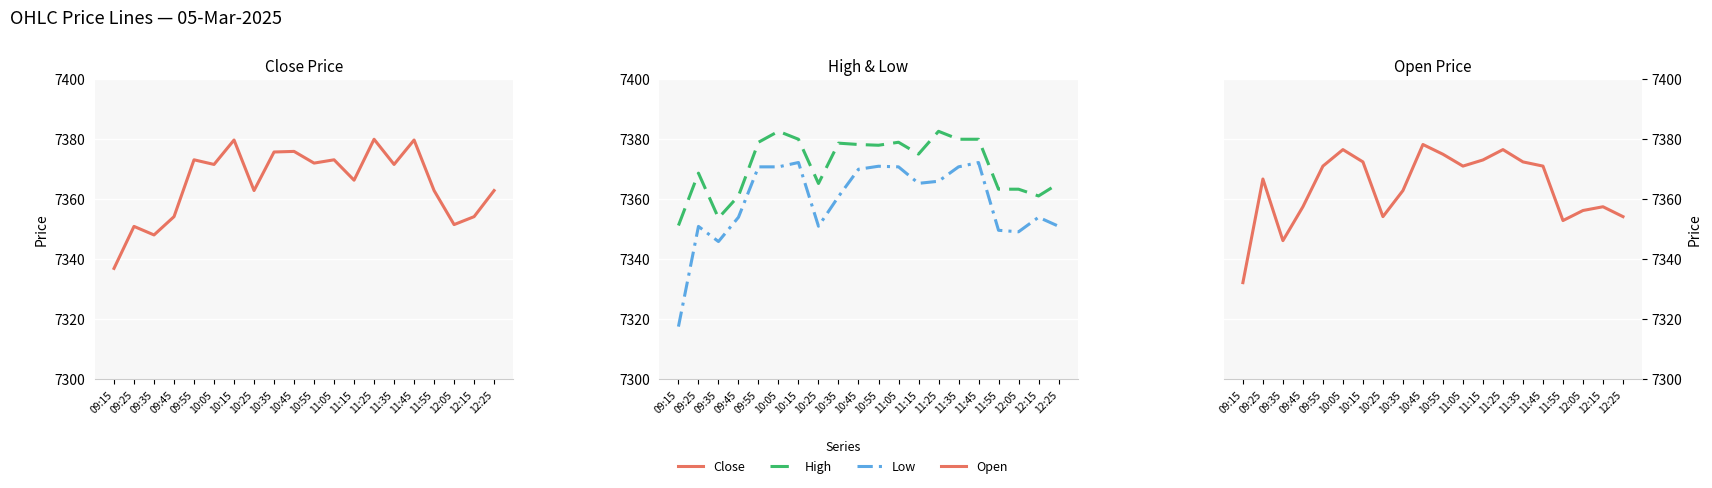

Read the High value at 11:15.

7375.1